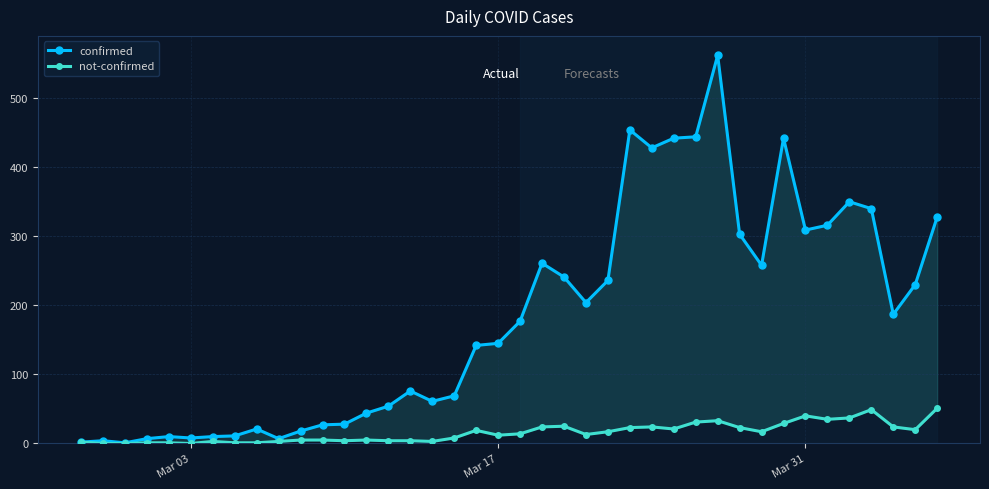

At how many categories does at least one series exceed 437?

5